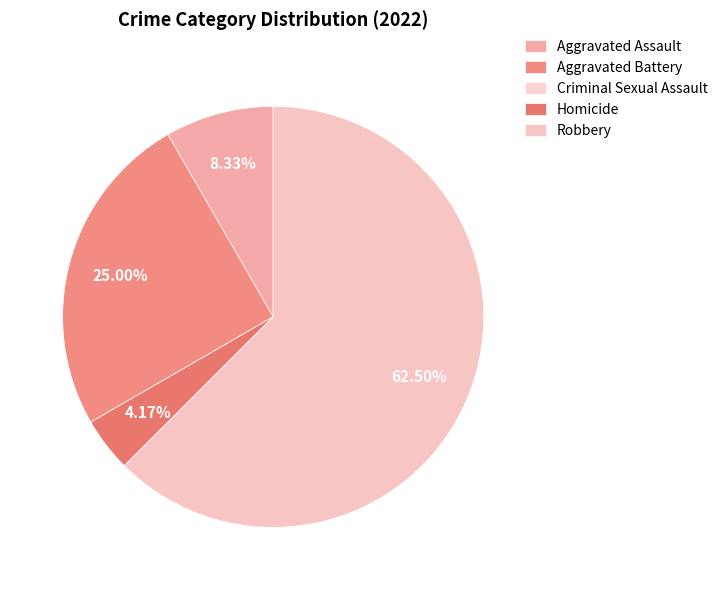

Rank the categories by value from lowest to highest.

Criminal Sexual Assault, Homicide, Aggravated Assault, Aggravated Battery, Robbery